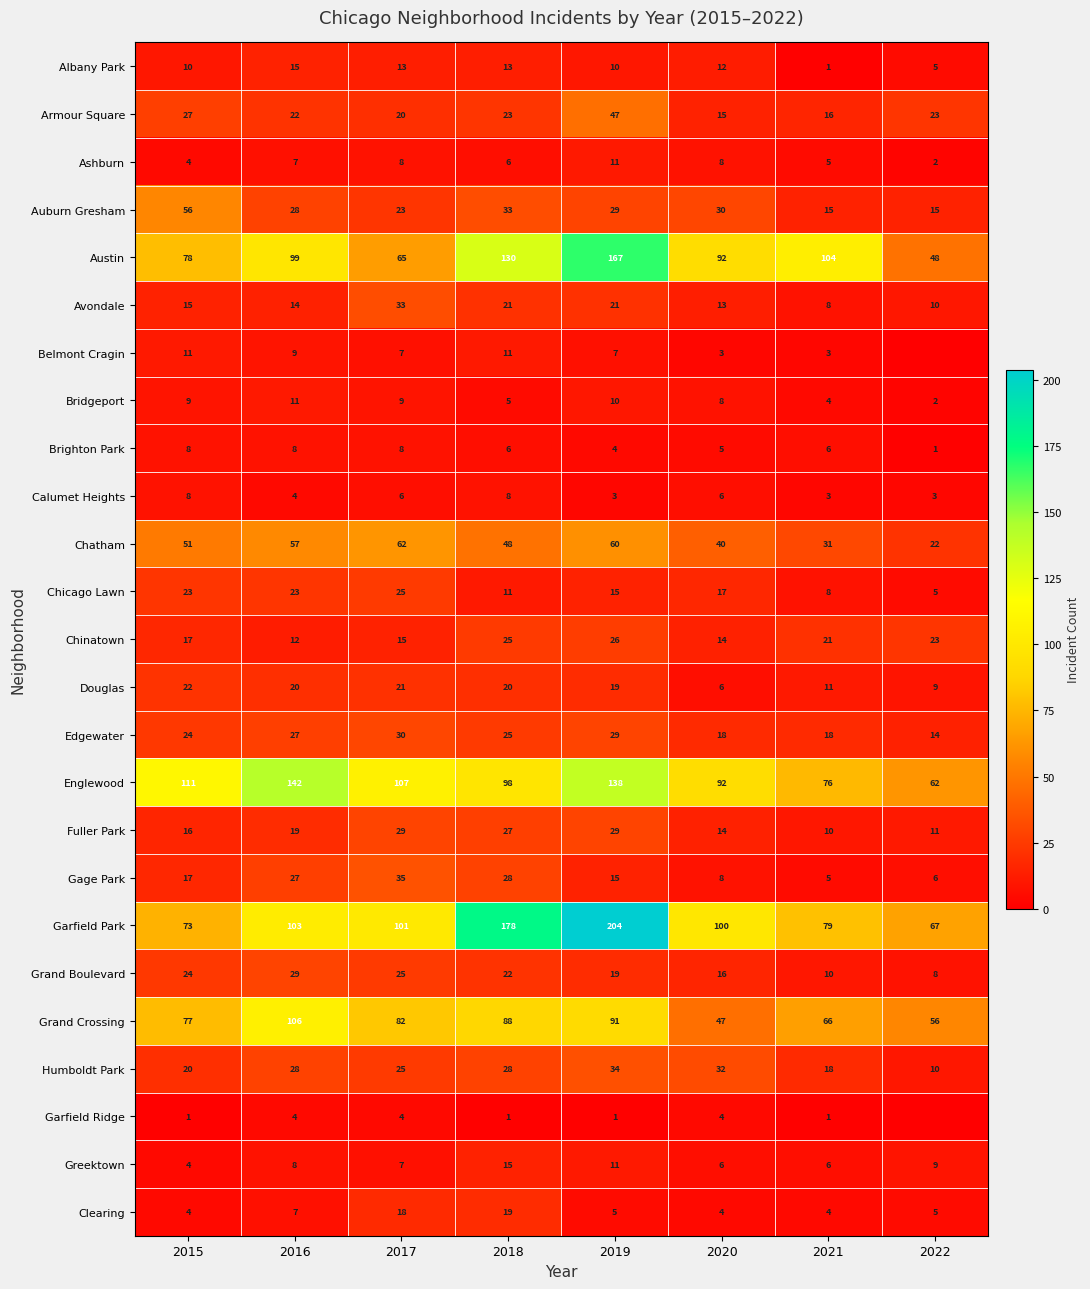

What is the minimum value for Brighton Park?

1